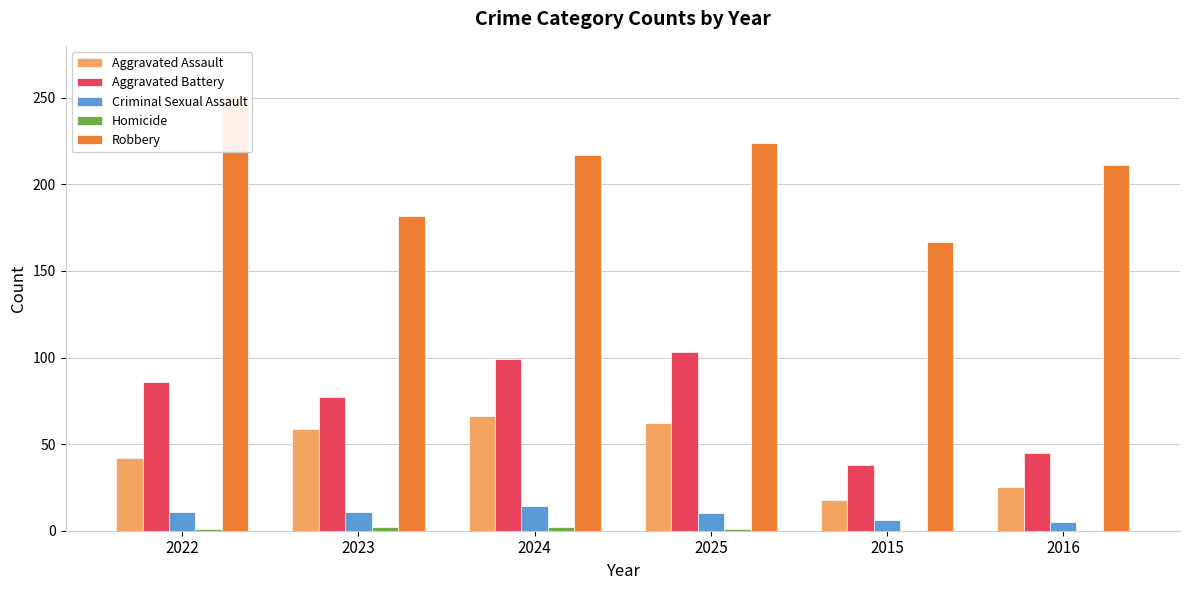

How many positive values does the Homicide series have?

4